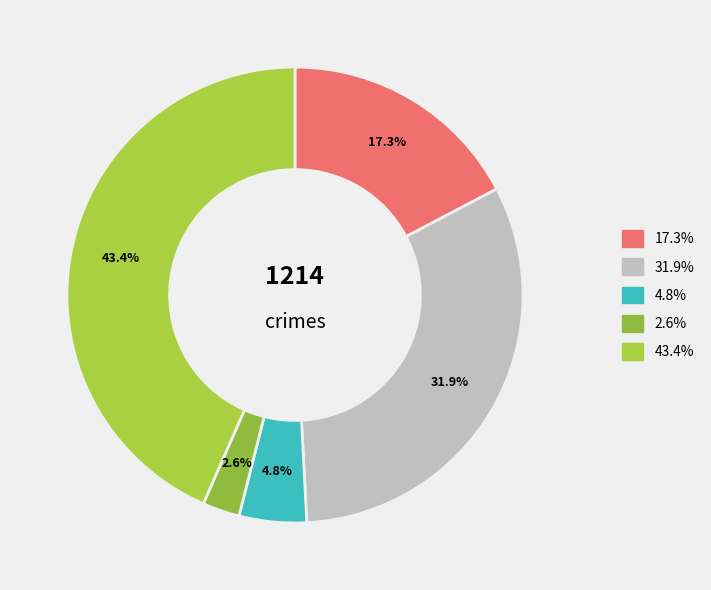

Is there any slice that represents more than half of the pie?

No